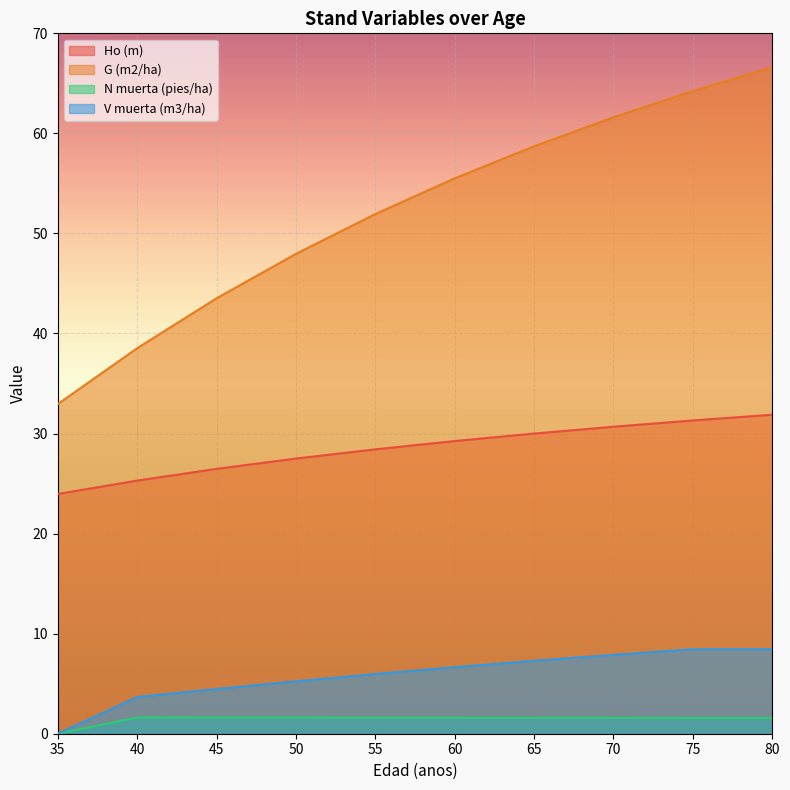

Reading left to right, what are all the values shown in this chart?

Ho (m): 35=24.0	40=25.3	45=26.5	50=27.5	55=28.4	60=29.2	65=30.0	70=30.7	75=31.3	80=31.9
G (m2/ha): 35=33.0	40=38.5	45=43.5	50=48.0	55=51.9	60=55.5	65=58.7	70=61.6	75=64.2	80=66.6
N muerta (pies/ha): 35=0.0	40=1.6	45=1.6	50=1.6	55=1.6	60=1.6	65=1.6	70=1.6	75=1.6	80=1.6
V muerta (m3/ha): 35=0.0	40=3.7	45=4.5	50=5.2	55=6.0	60=6.7	65=7.3	70=7.9	75=8.4	80=8.4